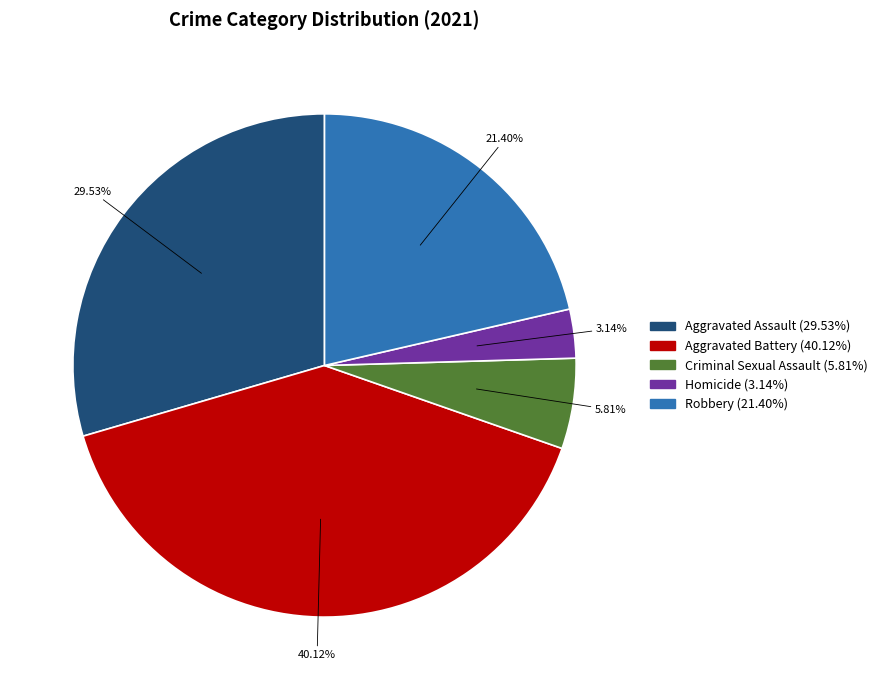

Which slice is the smallest?

Homicide